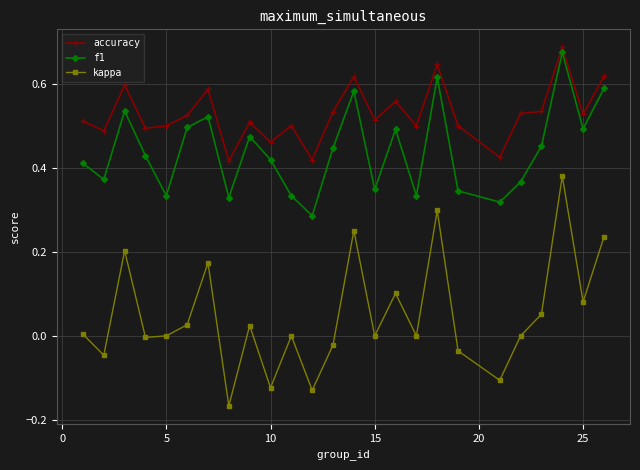

Which series has the largest total across all categories?

accuracy